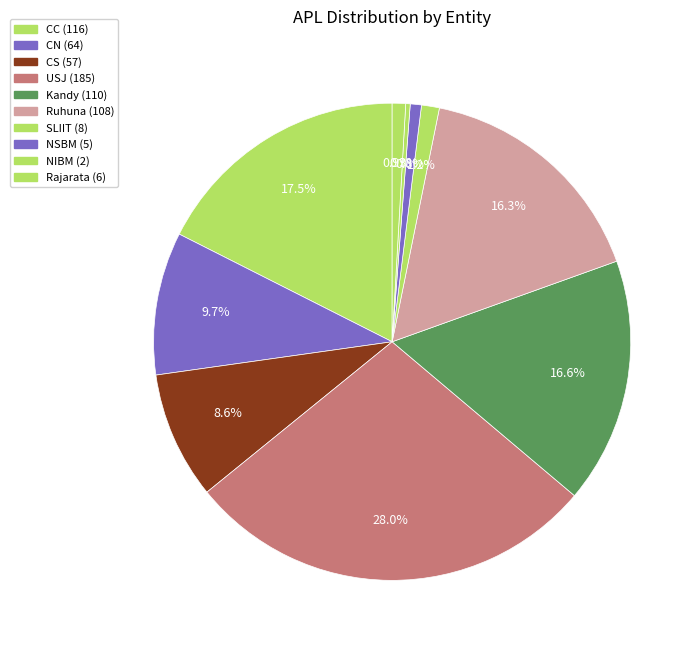

True or false: NSBM accounts for 9% of the total.

False